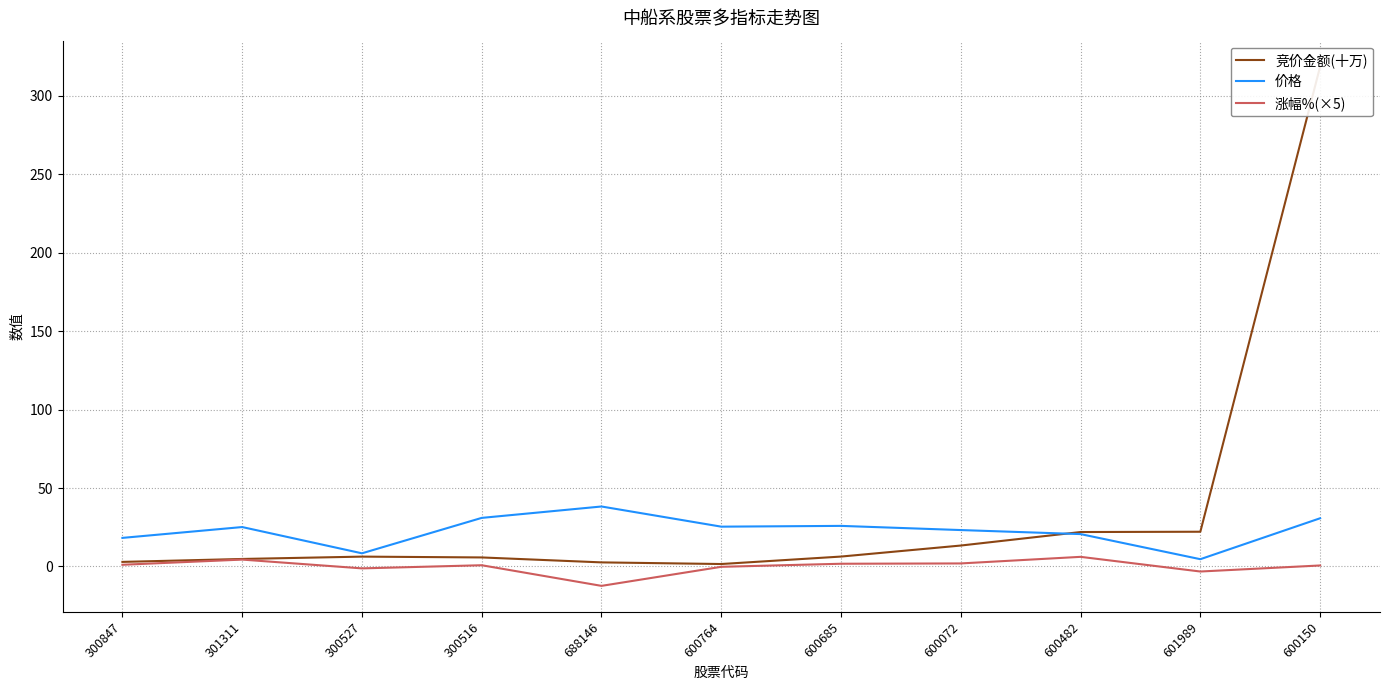

After their last crossing, which series has the higher values: 价格 or 竞价金额(十万)?

竞价金额(十万)